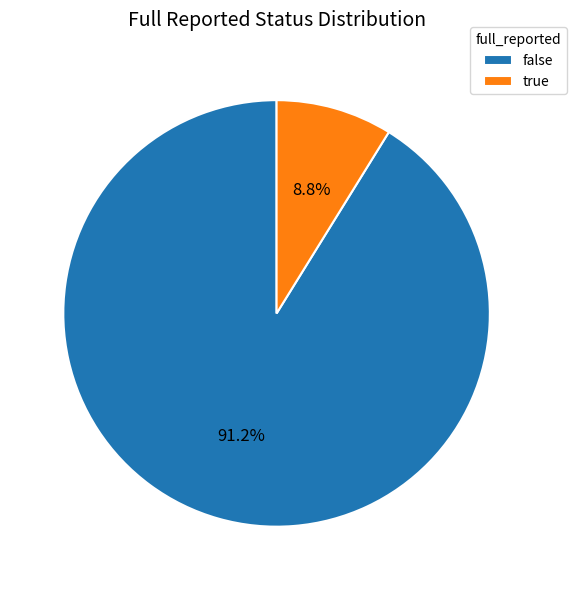

Rank the categories by value from lowest to highest.

true, false